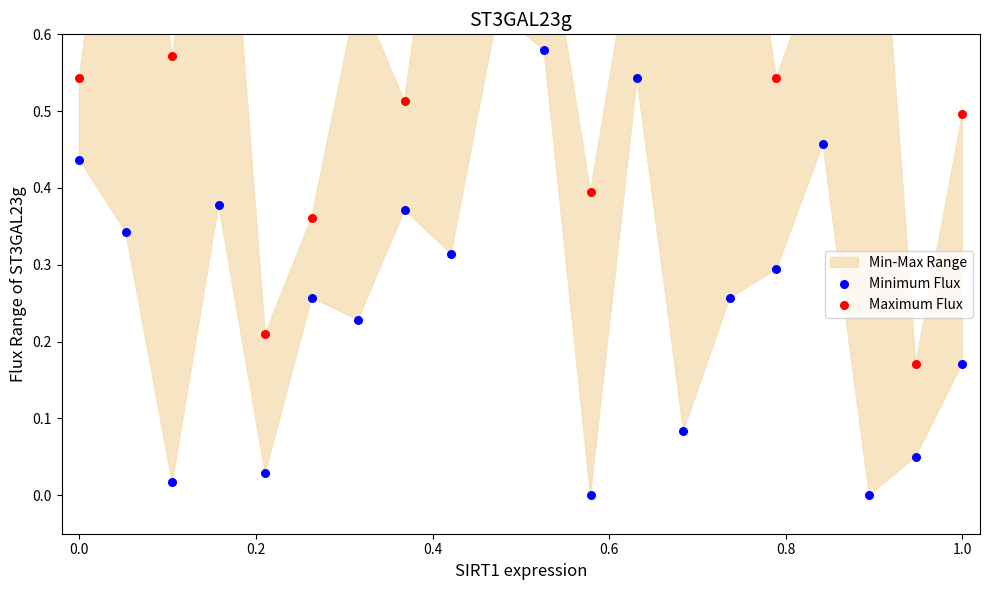

Which series reaches the minimum Y coordinate?

Minimum Flux